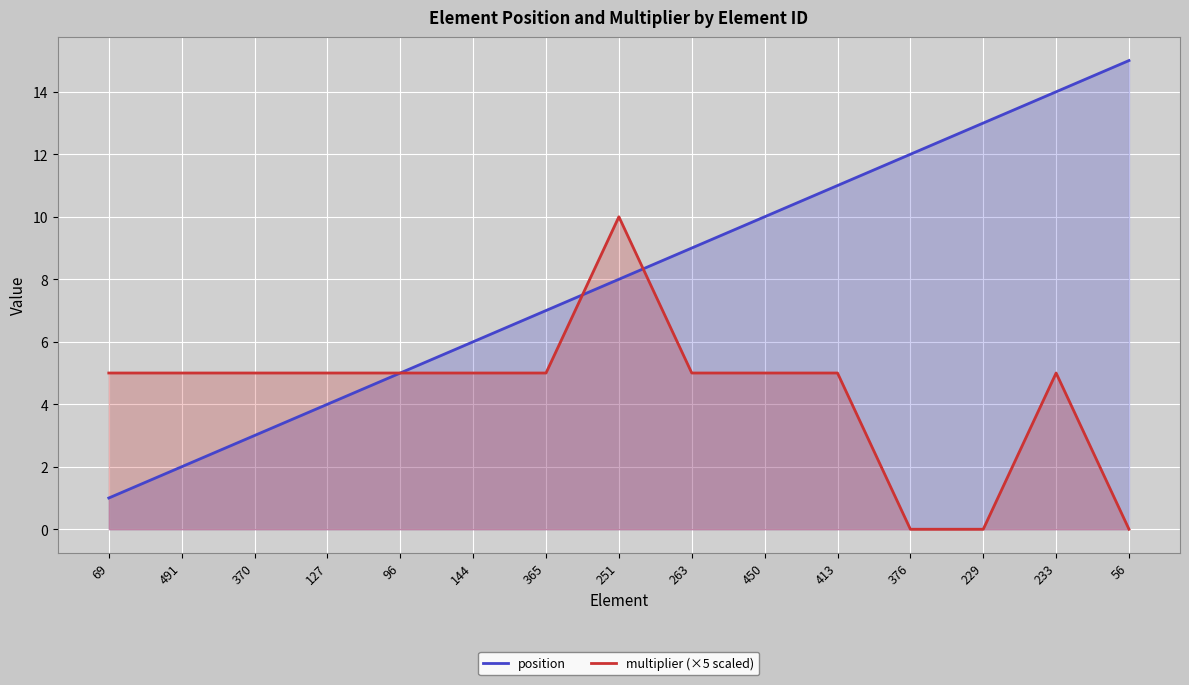

Which series has the widest spread of values?

position